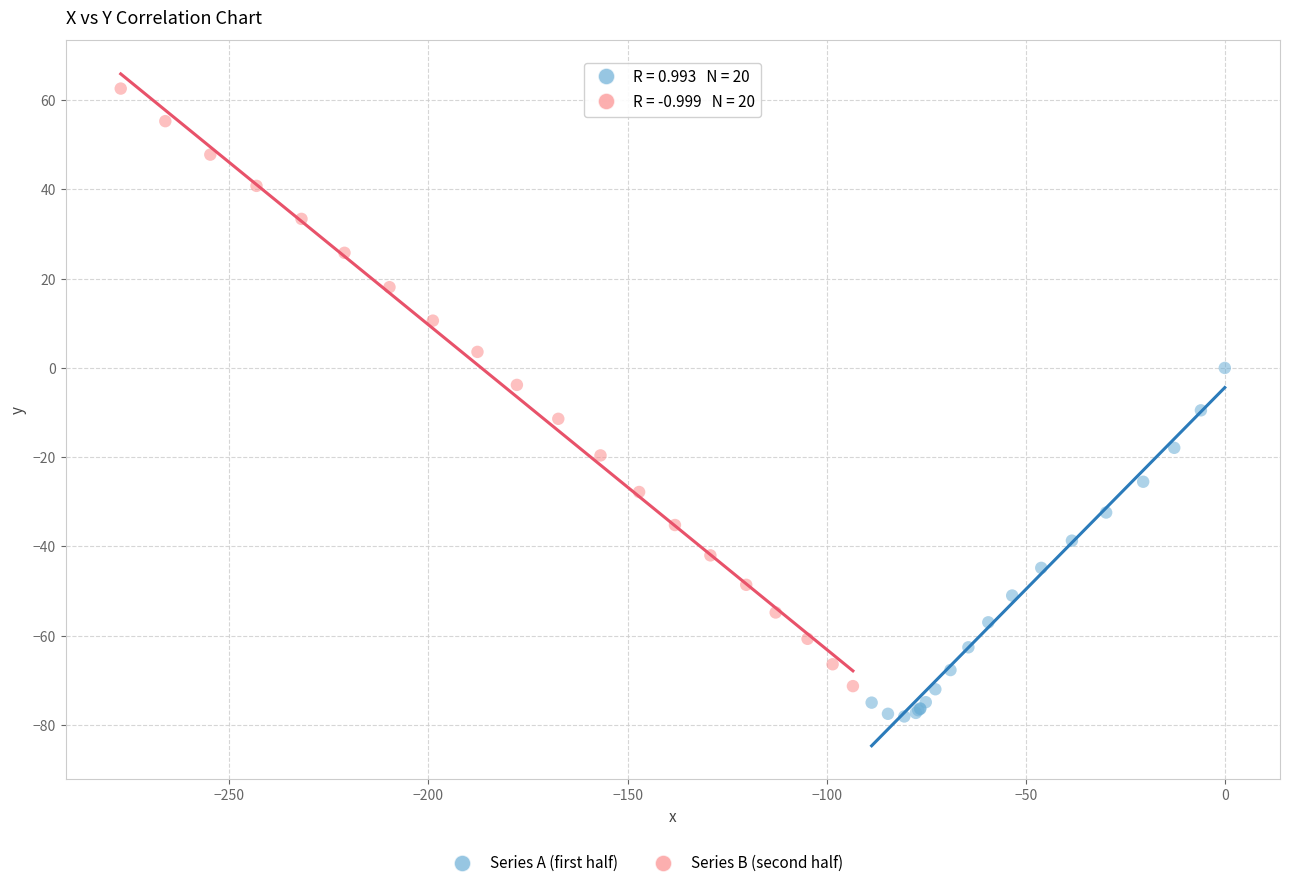

Which series has the largest Y range (max minus min)?

Series B (second half)